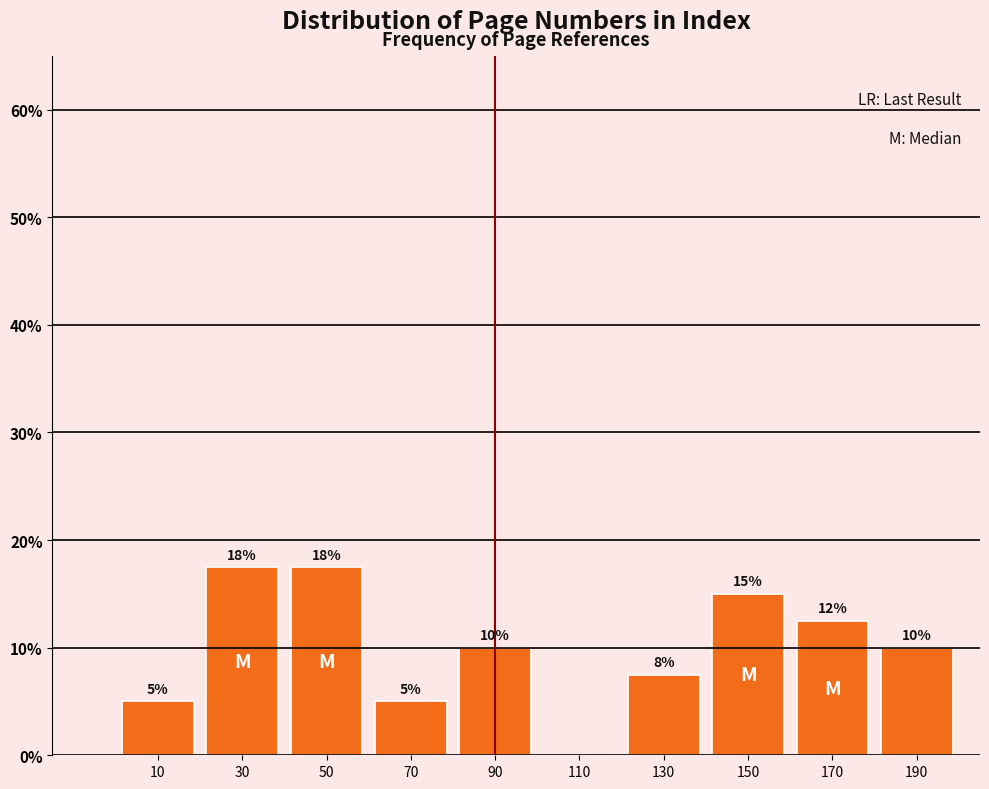

The value at 170 is 12.5. True or false?

True